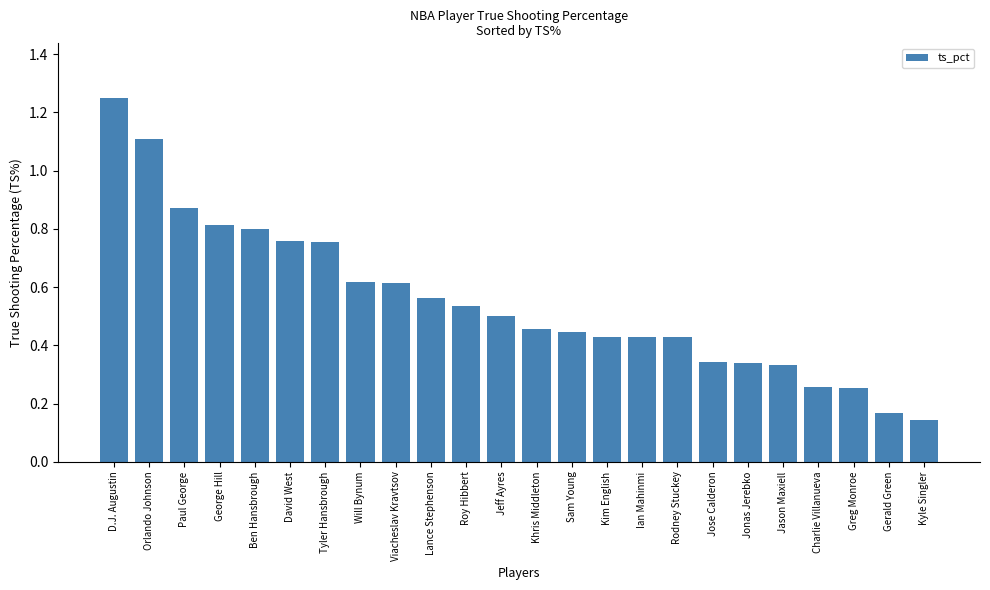

What is the sum of all values?

13.2